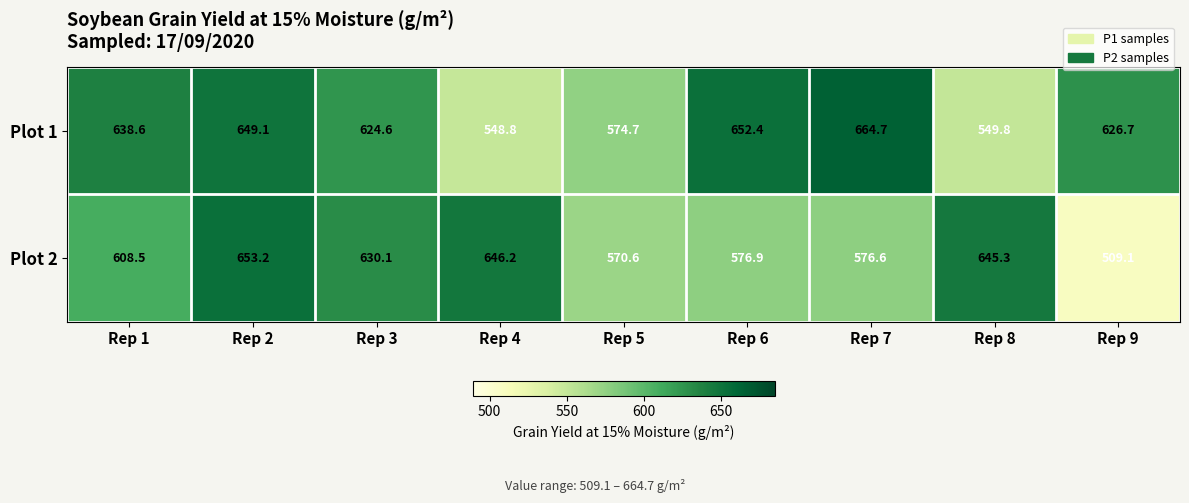

What is the maximum value shown in the chart?

664.7